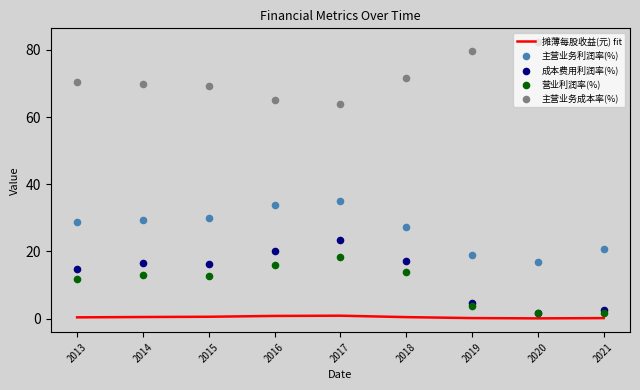

What are all the series names shown in the legend?

摊薄每股收益(元) fit, 主营业务利润率(%), 成本费用利润率(%), 营业利润率(%), 主营业务成本率(%)